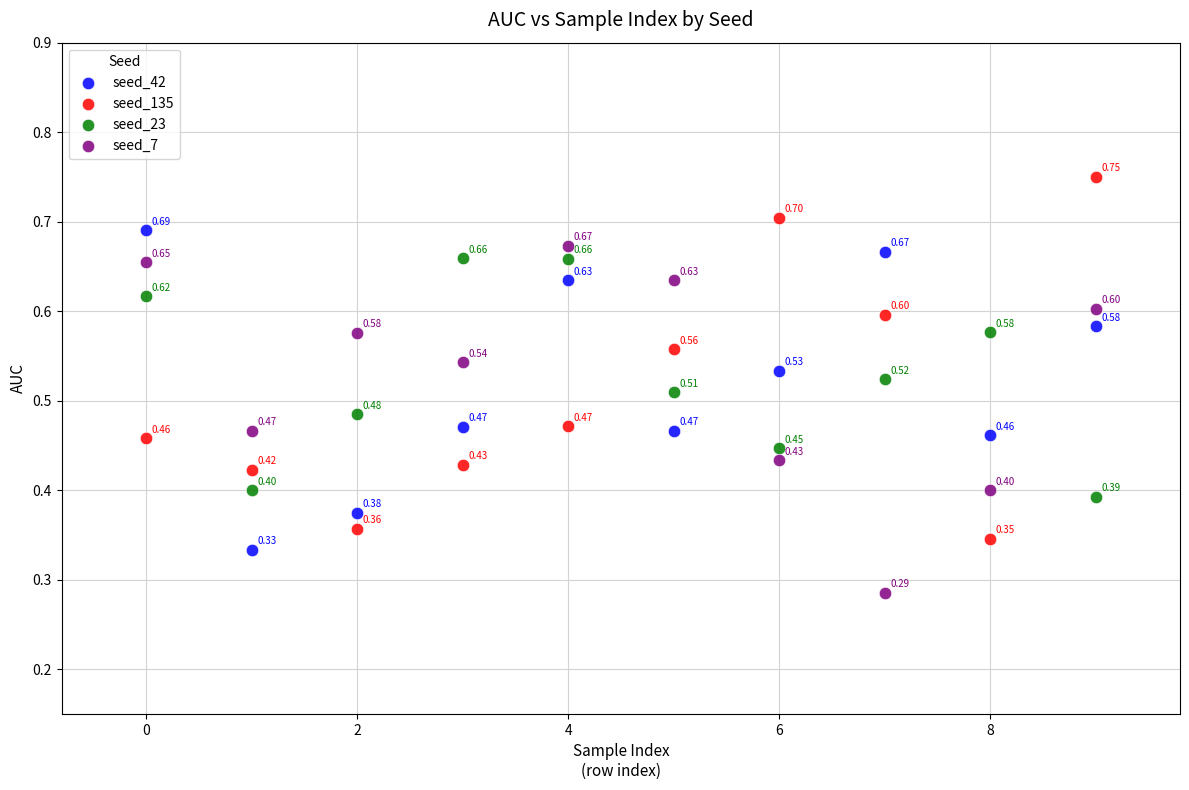

What are all the series names shown in the legend?

seed_42, seed_135, seed_23, seed_7